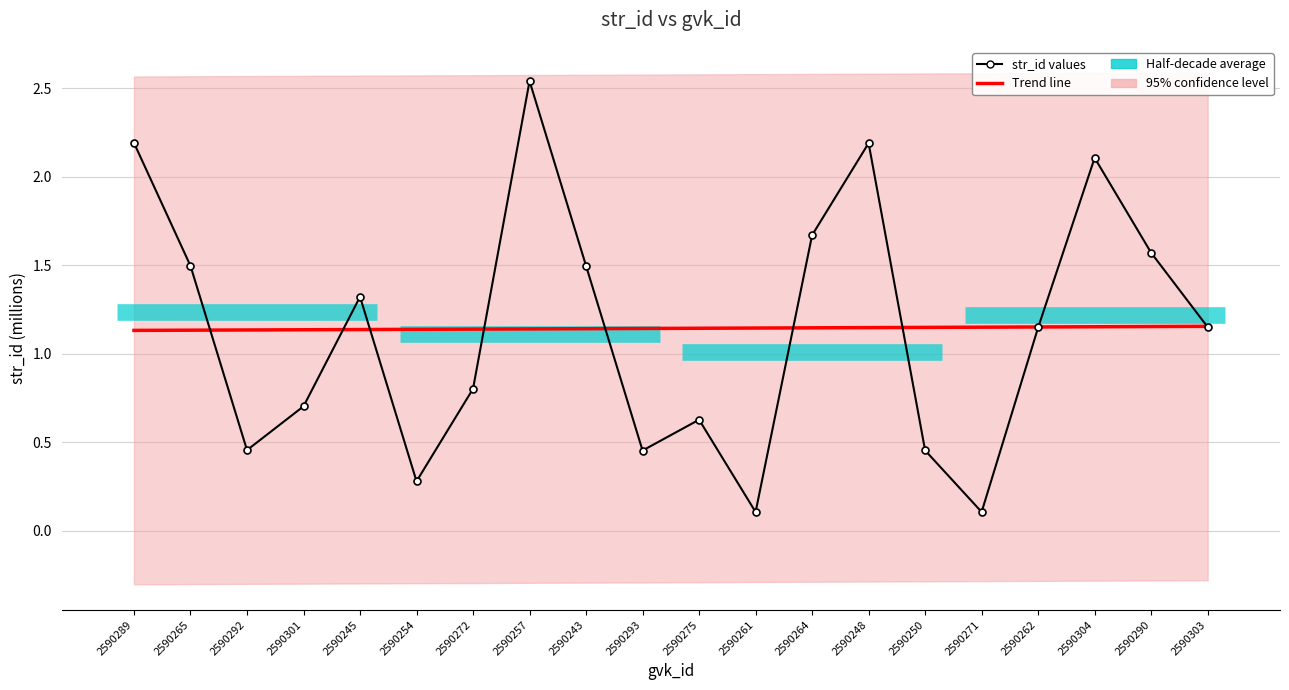

What is the difference between the second highest and second lowest values?

2.1